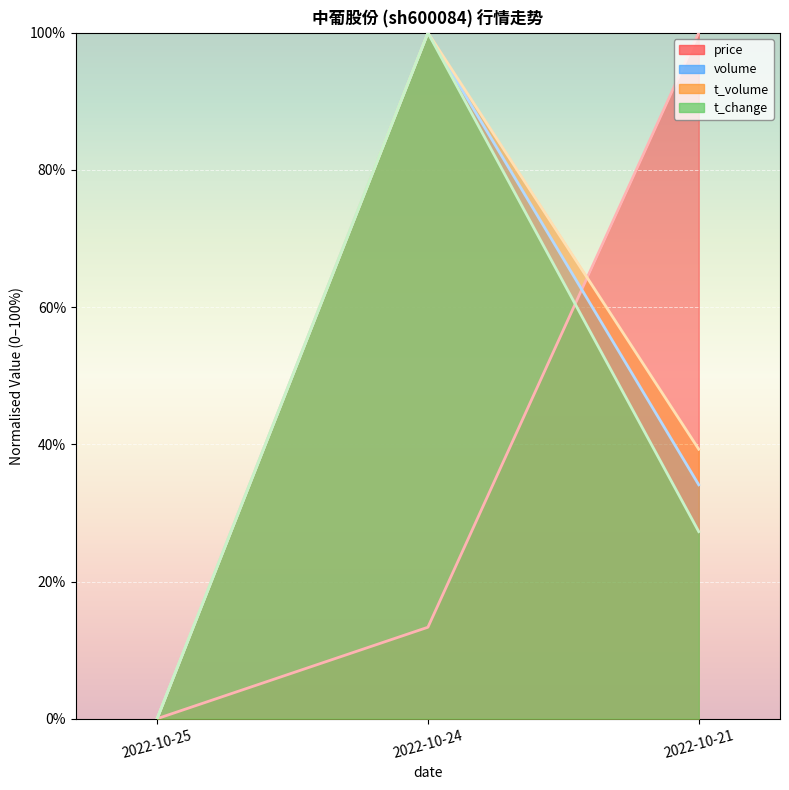

Reading left to right, transcribe all the data shown in this chart.

price: 0.0	13.3	100.0
volume: 0.0	100.0	34.1
t_volume: 0.0	100.0	39.3
t_change: 0.0	100.0	27.3